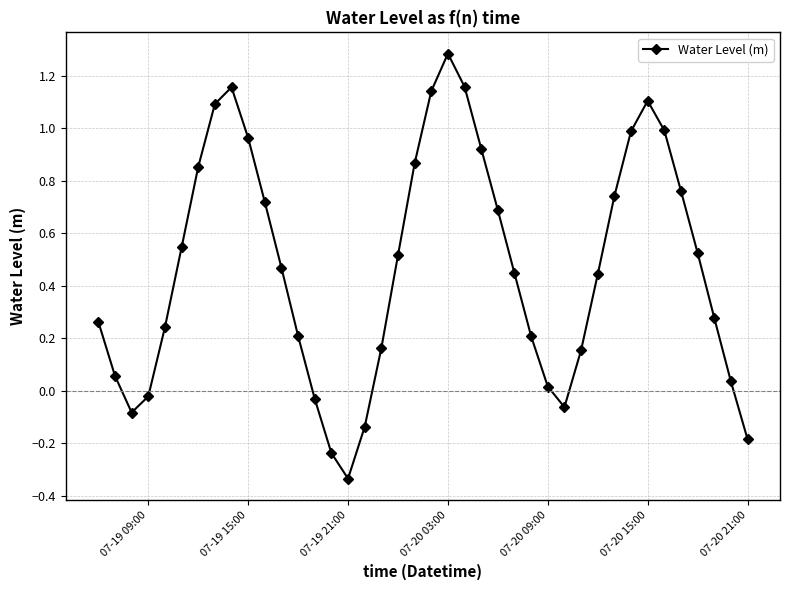

True or false: the data has more than 1 interior local peaks.

True